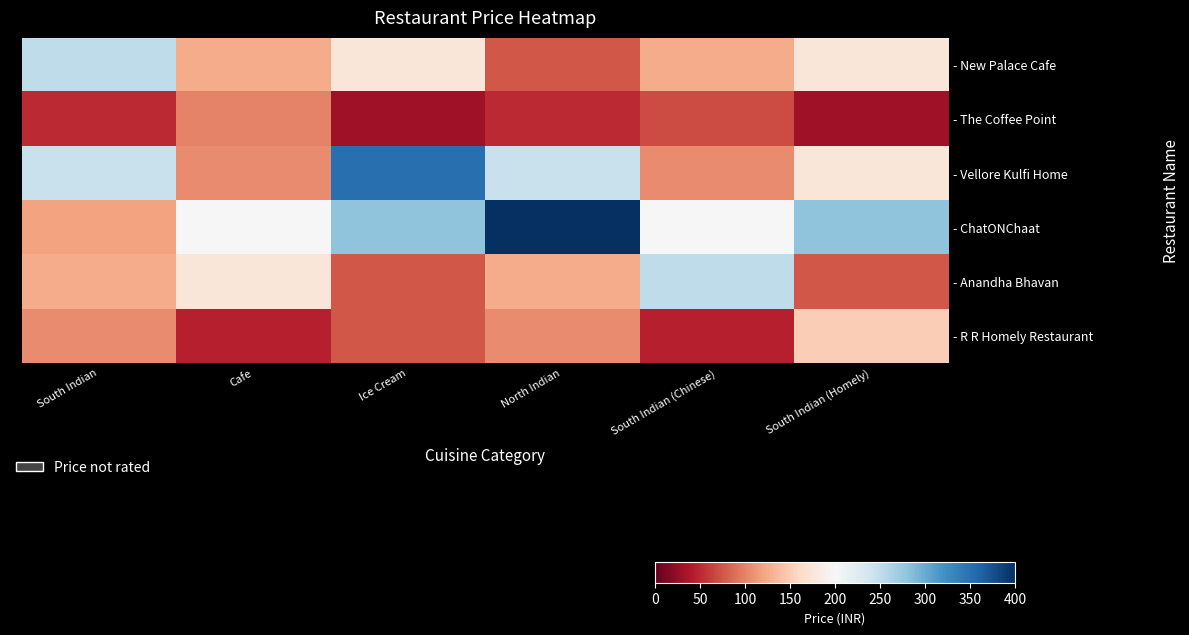

Reading left to right, extract all data points from this chart.

- New Palace Cafe: South Indian=250.0	Cafe=125.0	Ice Cream=175.0	North Indian=75.0	South Indian (Chinese)=125.0	South Indian (Homely)=175.0
- The Coffee Point: South Indian=50.0	Cafe=100.0	Ice Cream=30.0	North Indian=50.0	South Indian (Chinese)=70.0	South Indian (Homely)=30.0
- Vellore Kulfi Home: South Indian=245.0	Cafe=105.0	Ice Cream=350.0	North Indian=245.0	South Indian (Chinese)=105.0	South Indian (Homely)=175.0
- ChatONChaat: South Indian=120.0	Cafe=200.0	Ice Cream=280.0	North Indian=400.0	South Indian (Chinese)=200.0	South Indian (Homely)=280.0
- Anandha Bhavan: South Indian=125.0	Cafe=175.0	Ice Cream=75.0	North Indian=125.0	South Indian (Chinese)=250.0	South Indian (Homely)=75.0
- R R Homely Restaurant: South Indian=105.0	Cafe=45.0	Ice Cream=75.0	North Indian=105.0	South Indian (Chinese)=45.0	South Indian (Homely)=150.0